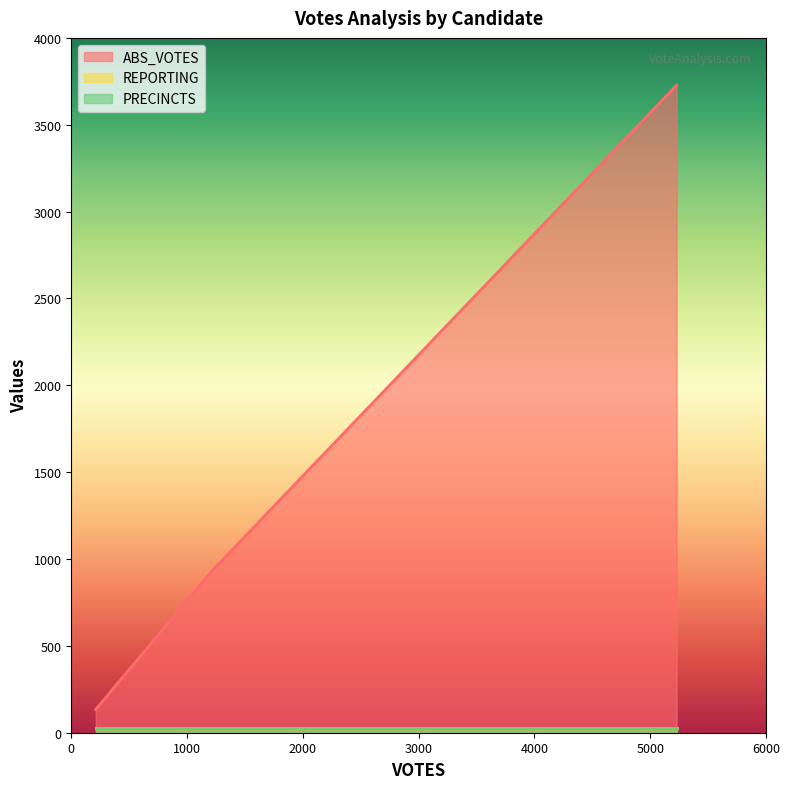

The value of PRECINCTS at westermanb is 10. True or false?

False